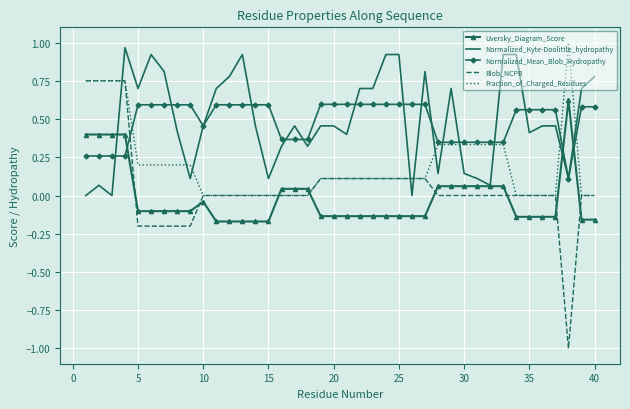

After their last crossing, which series has the higher values: Blob_NCPR or Normalized_Kyte-Doolittle_hydropathy?

Normalized_Kyte-Doolittle_hydropathy